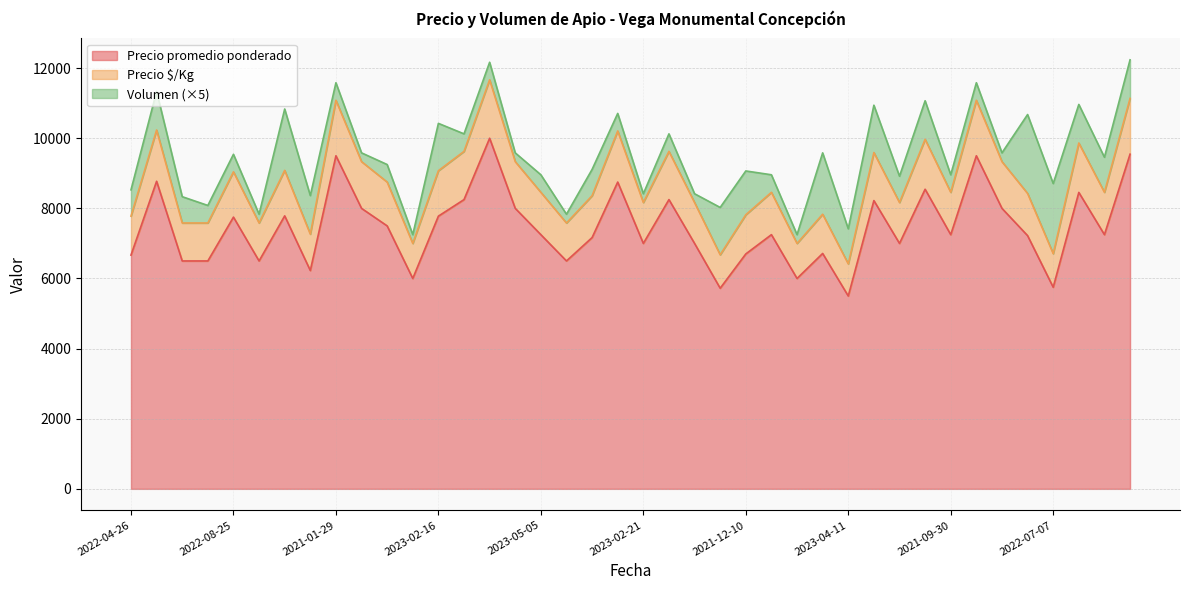

At which category is the sum across all series the highest?

2021-01-27